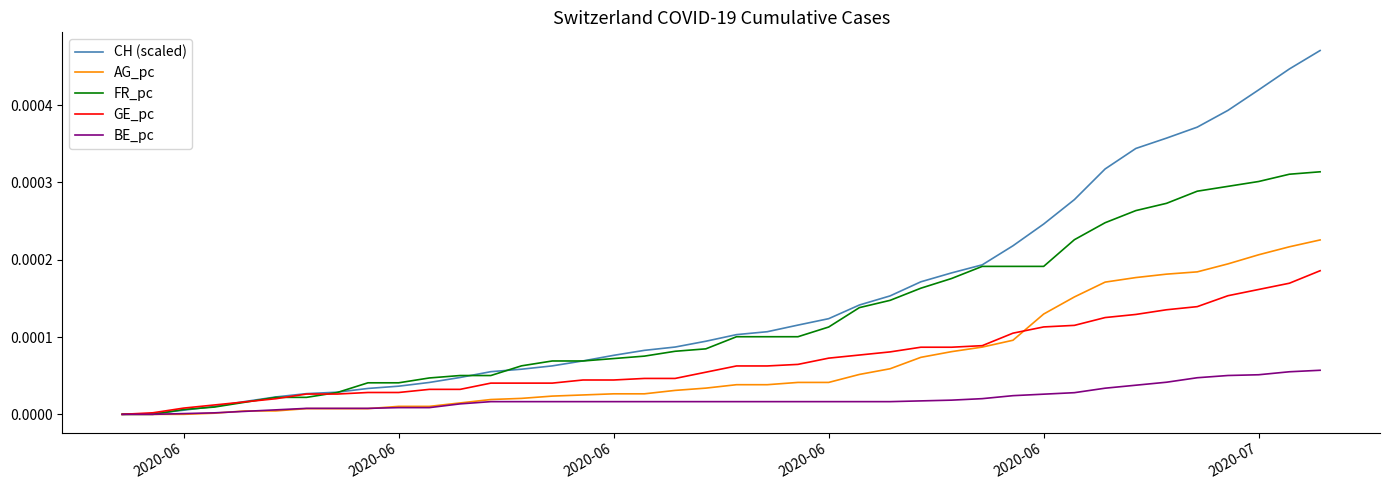

How many lines are shown in the chart?

5